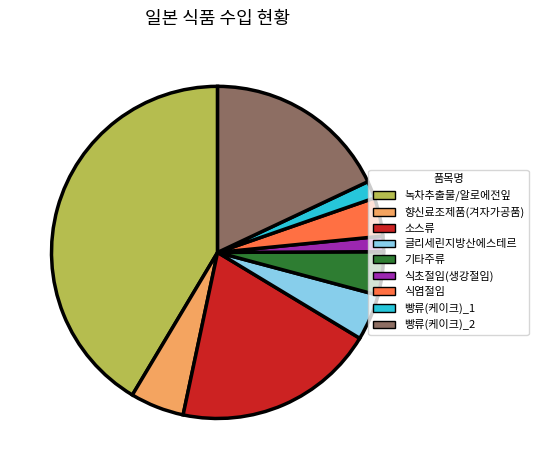

Does any single category account for the majority?

No